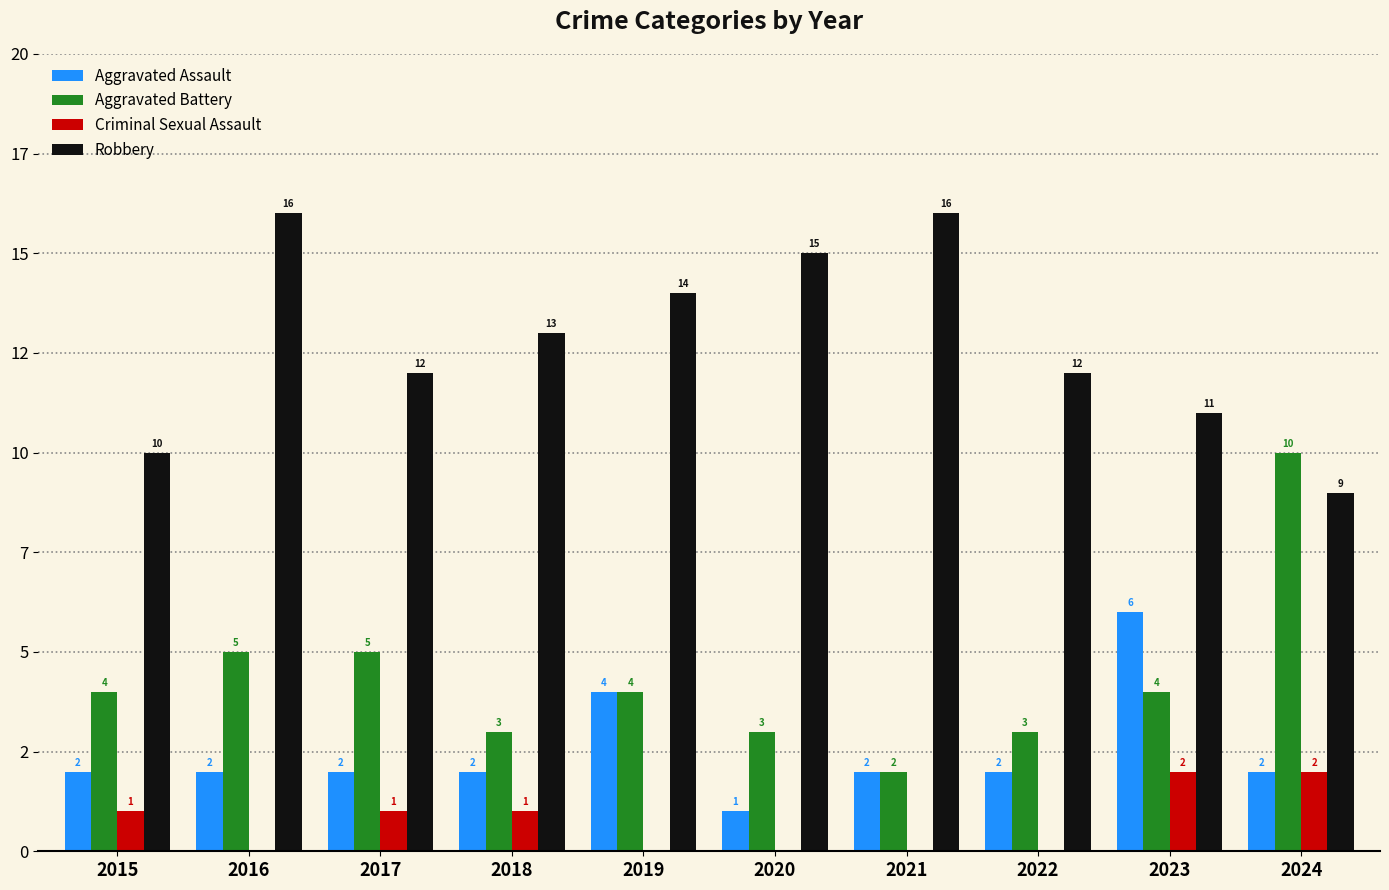

At how many categories does at least one series exceed 15?

2